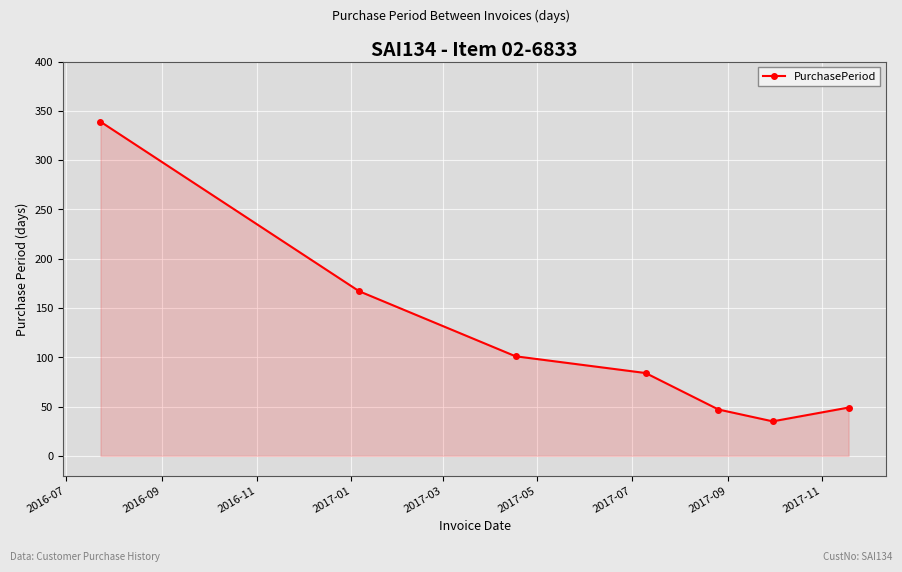

How many series are shown in this chart?

1